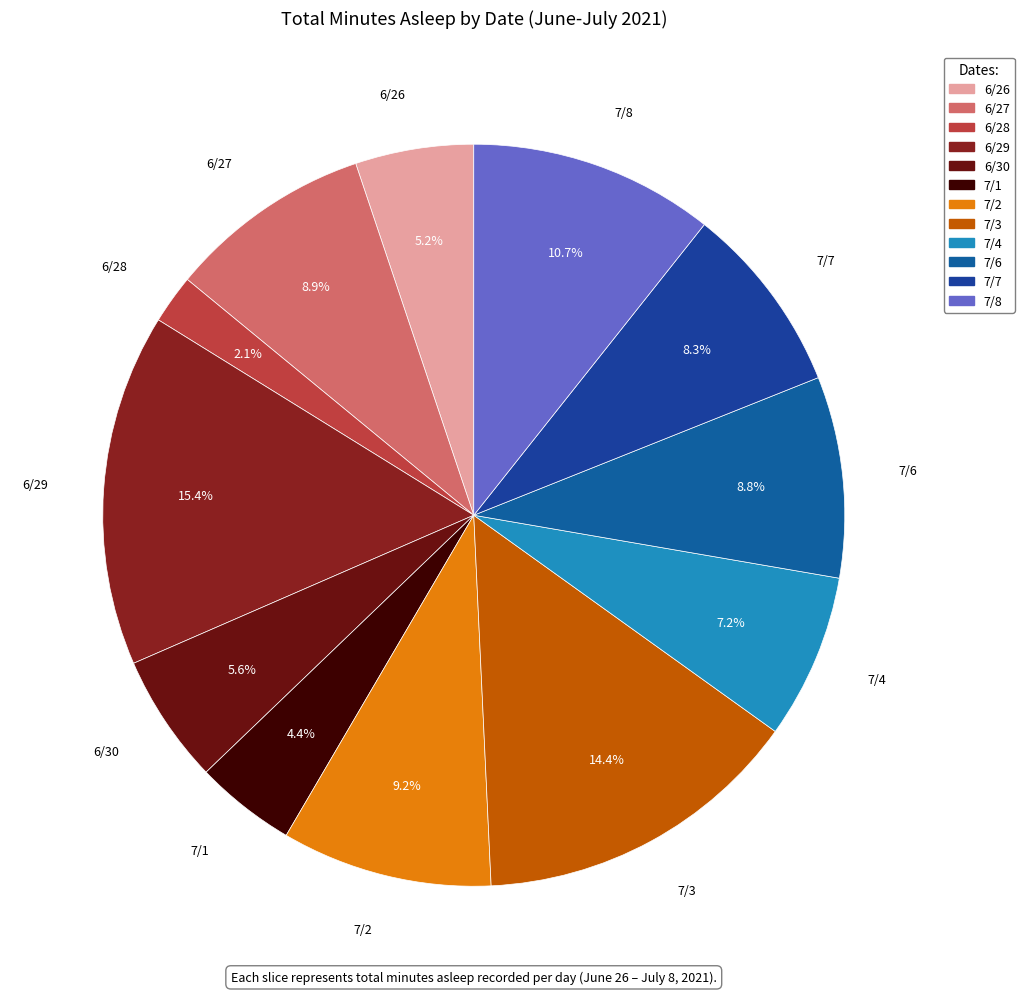

Is there a majority slice in this chart?

No